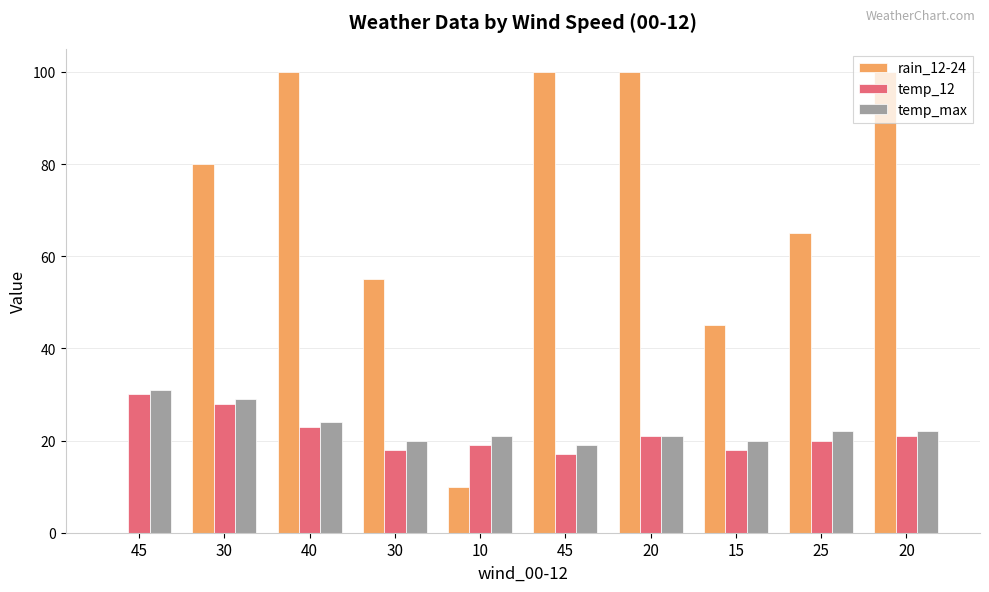

What is the total value across all series at 10?

50